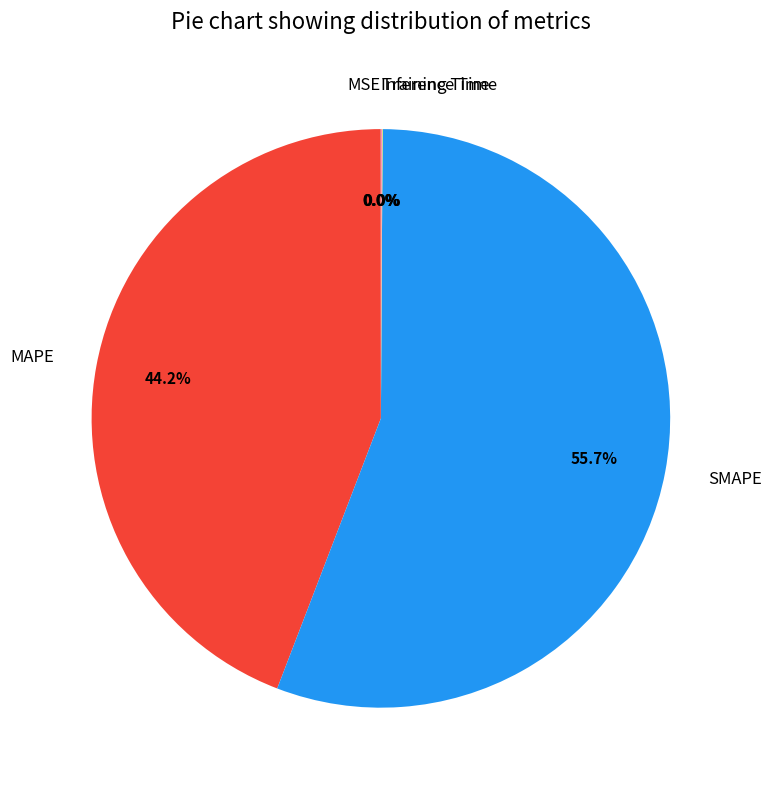

What is the largest slice in the pie chart?

SMAPE